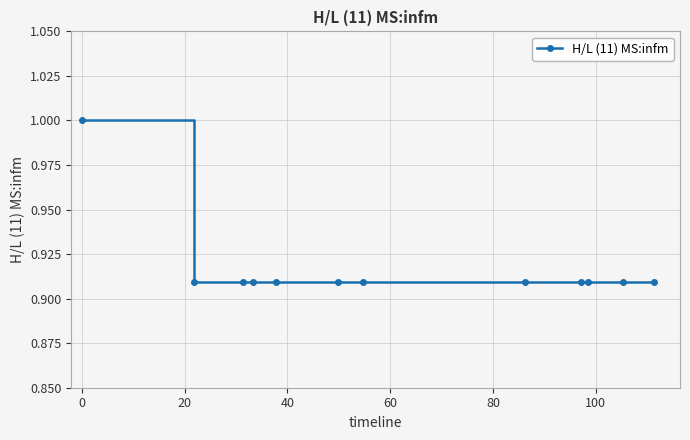

What is the sum of all values?

11.0